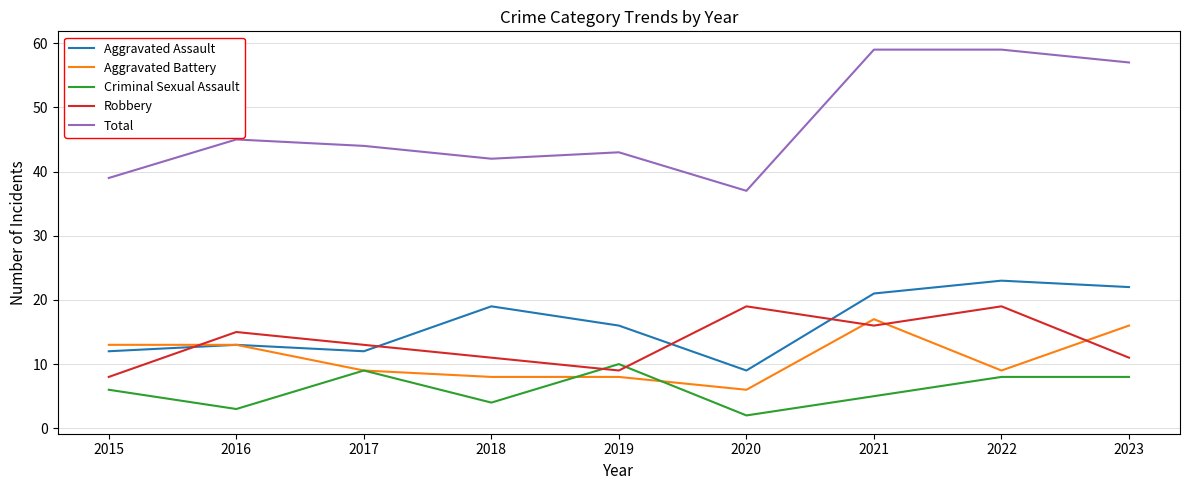

Which series has the largest total across all categories?

Total